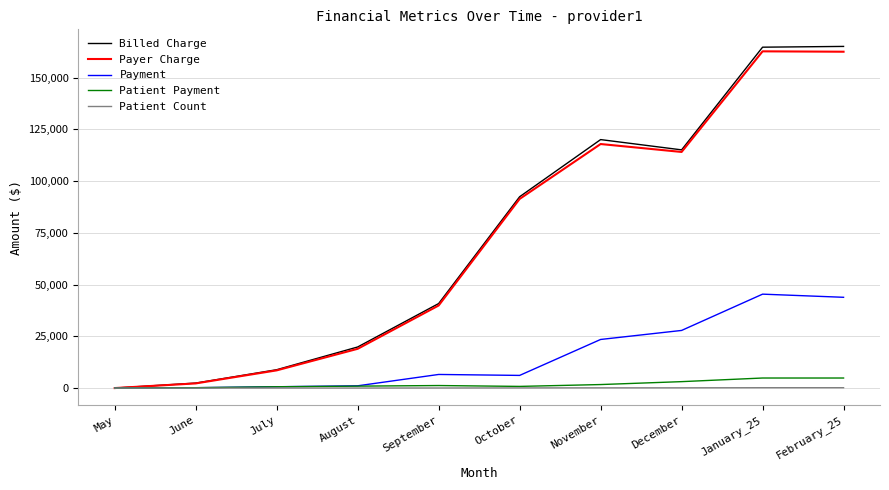

What is the spread (max minus min) of values at August?

19830.0